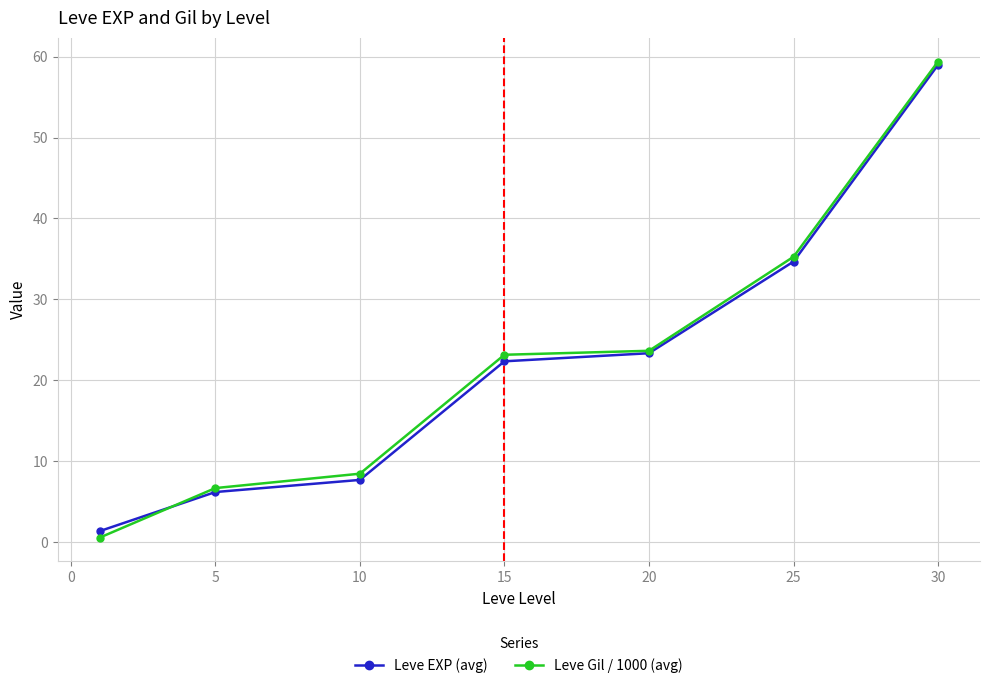

What is the maximum value shown in the chart?

59.4